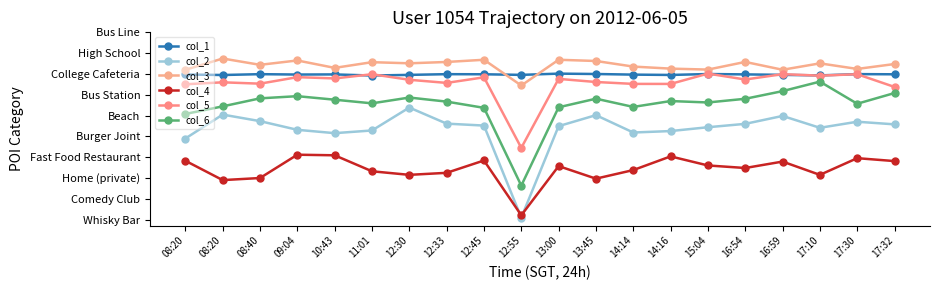

Is it true that col_3 equals -1.7 at 11:01?

True